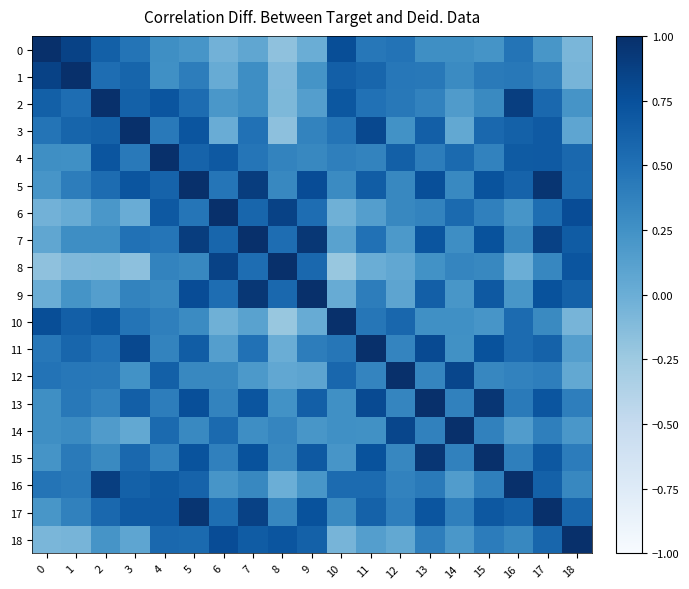

What is the spread (max minus min) of values at 0?

1.2